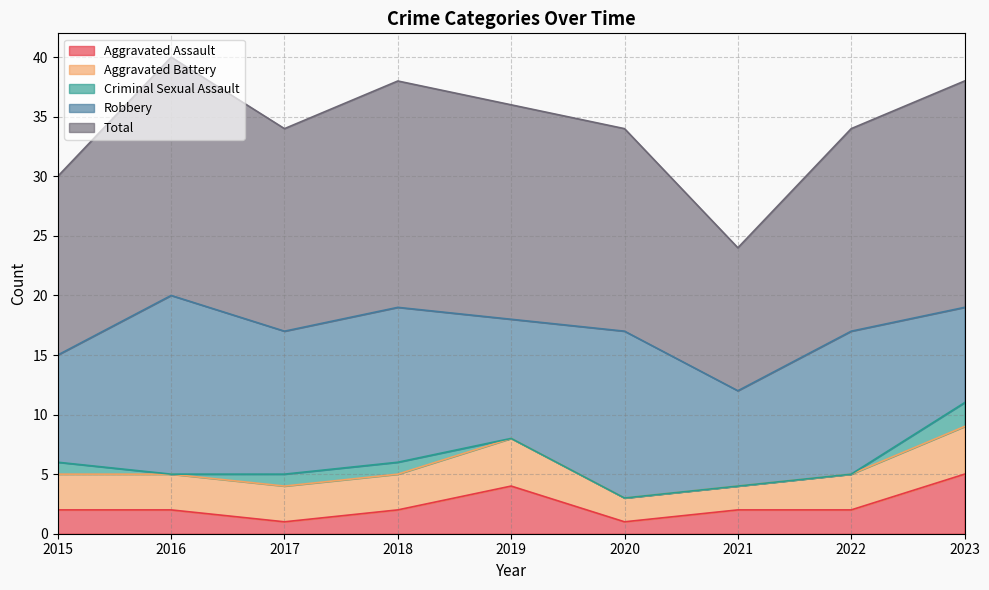

Is the value of Robbery at 2019 greater than the value of Aggravated Battery at 2022?

Yes